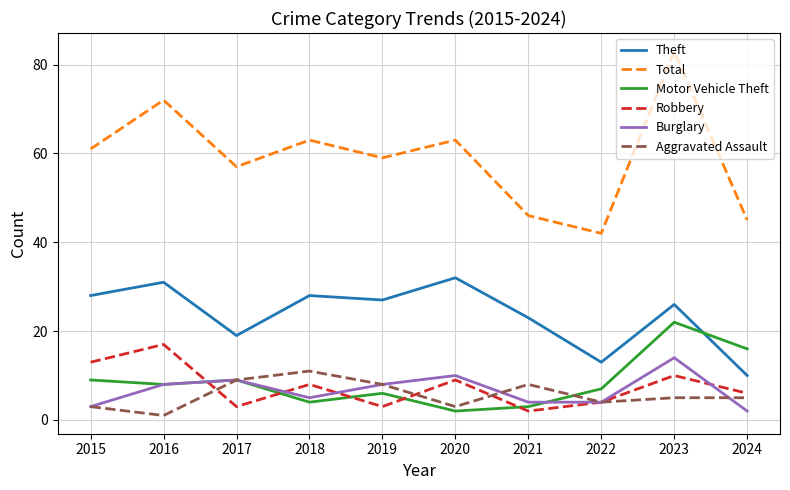

At which category is the sum across all series the highest?

2023